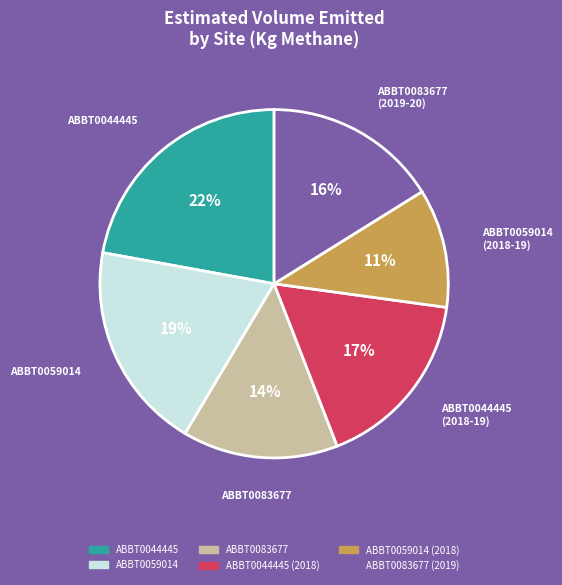

To the nearest percent, what is the difference between the largest and smallest slice percentages?

11%